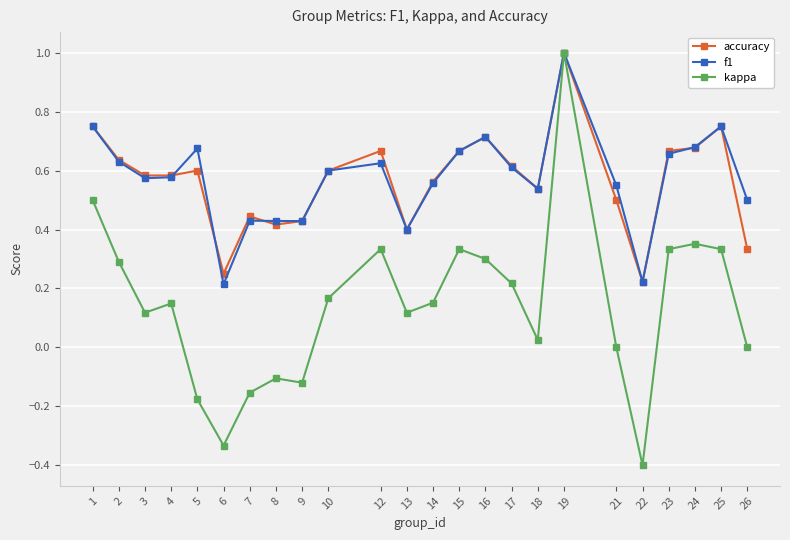

At which label does accuracy reach its minimum?

22